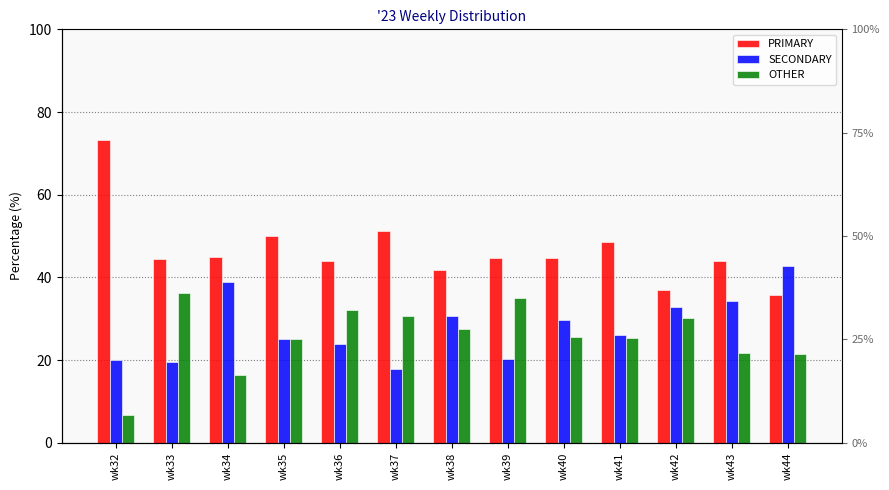

What is the greatest value displayed?

73.3